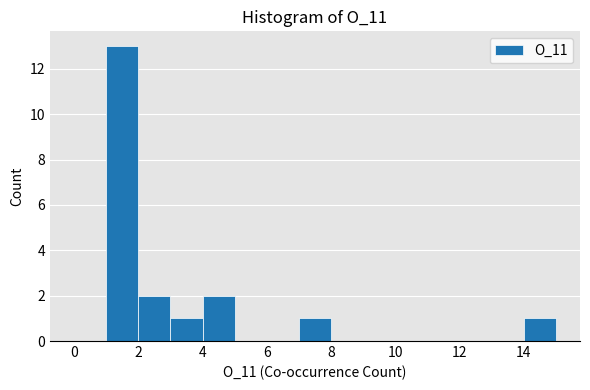

Reading left to right, list every bar in this chart as the range it spans on the x-axis followed by its height. The values are not printed on the chart, so give them approximately, as read against the axis.

0 to 1: 0
1 to 2: 13
2 to 3: 2
3 to 4: 1
4 to 5: 2
5 to 6: 0
6 to 7: 0
7 to 8: 1
8 to 9: 0
9 to 10: 0
10 to 11: 0
11 to 12: 0
12 to 13: 0
13 to 14: 0
14 to 15: 1